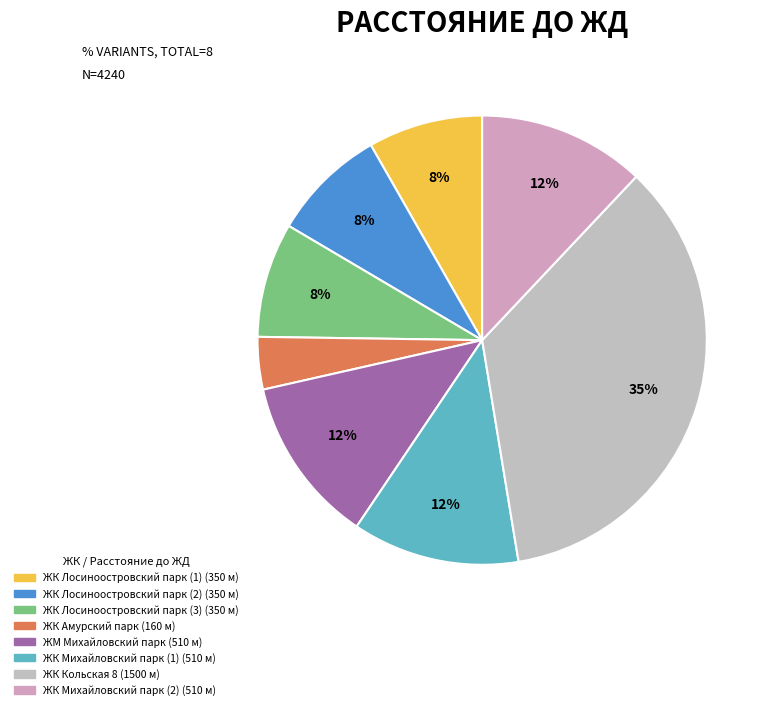

To the nearest percent, what is the average slice percentage?

12%